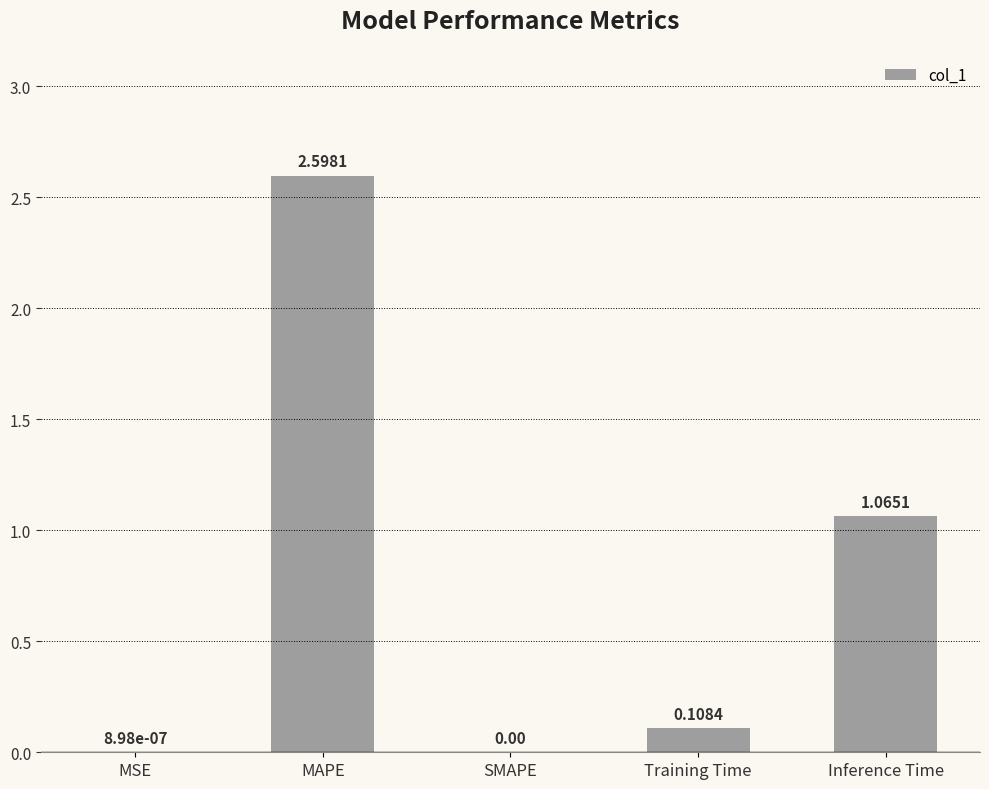

Between Training Time and Inference Time, which is larger?

Inference Time